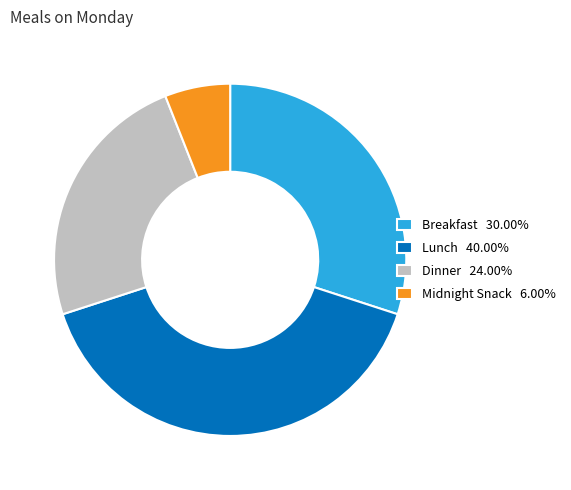

Which category has the smallest portion of the pie?

Midnight Snack